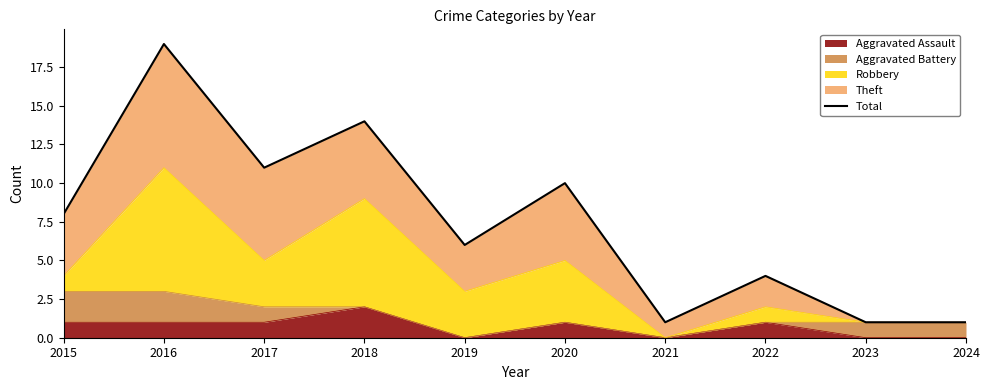

What is the smallest value displayed?

1